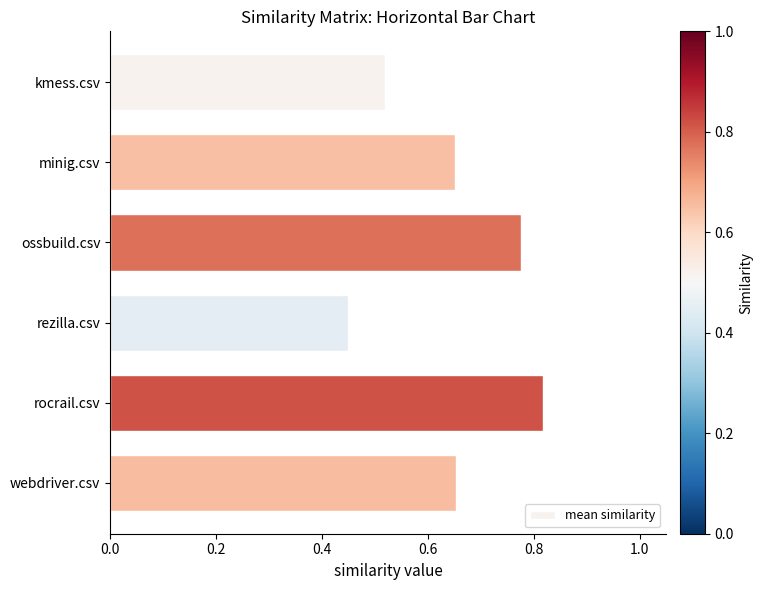

Between rocrail.csv and rezilla.csv, which is larger?

rocrail.csv